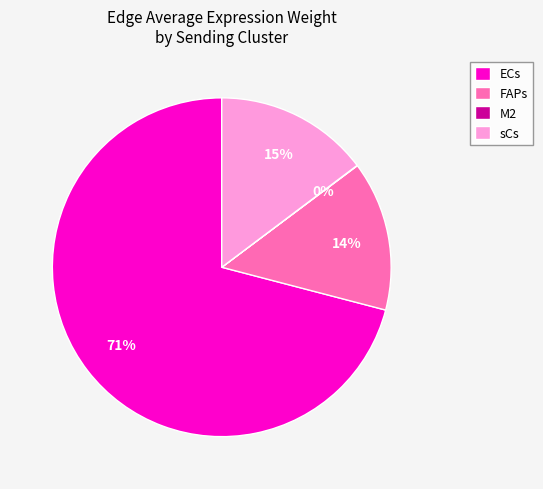

Does sCs account for over 50% of the chart?

No